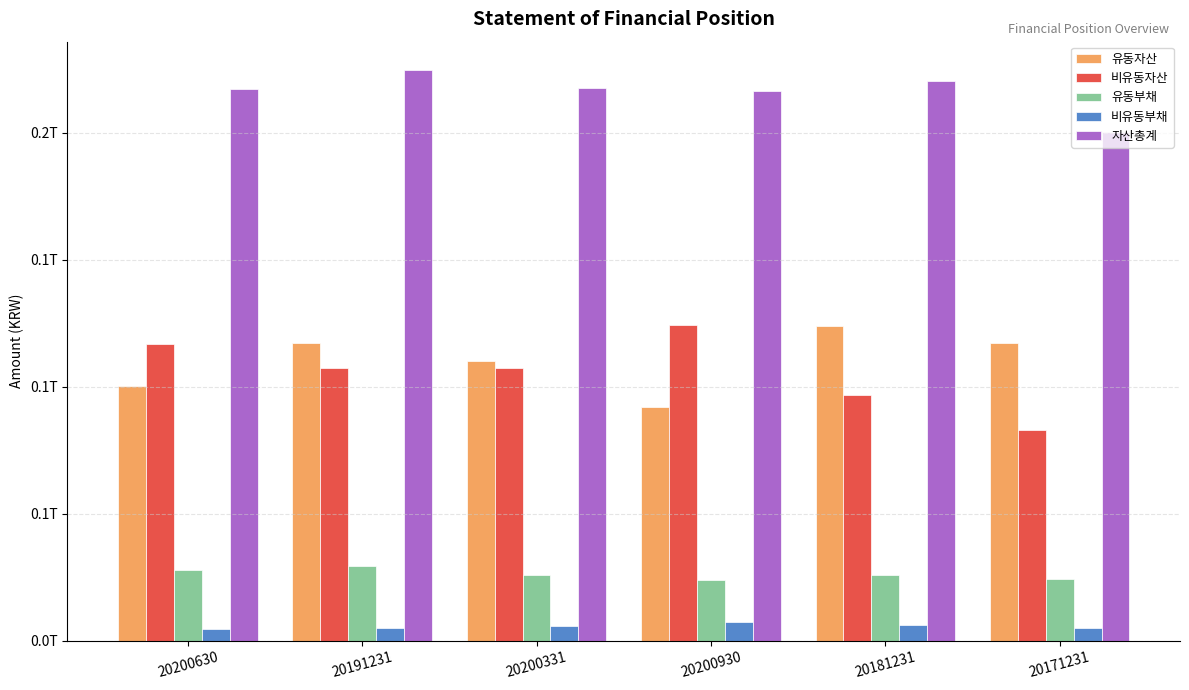

Where is 자산총계 nearest to the value 212615480047?

20200930